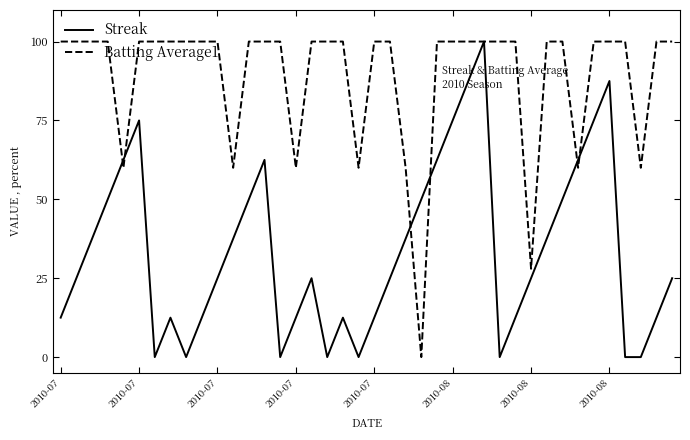

What is the difference between the second highest and minimum values in the Batting Average1 series?

100.0